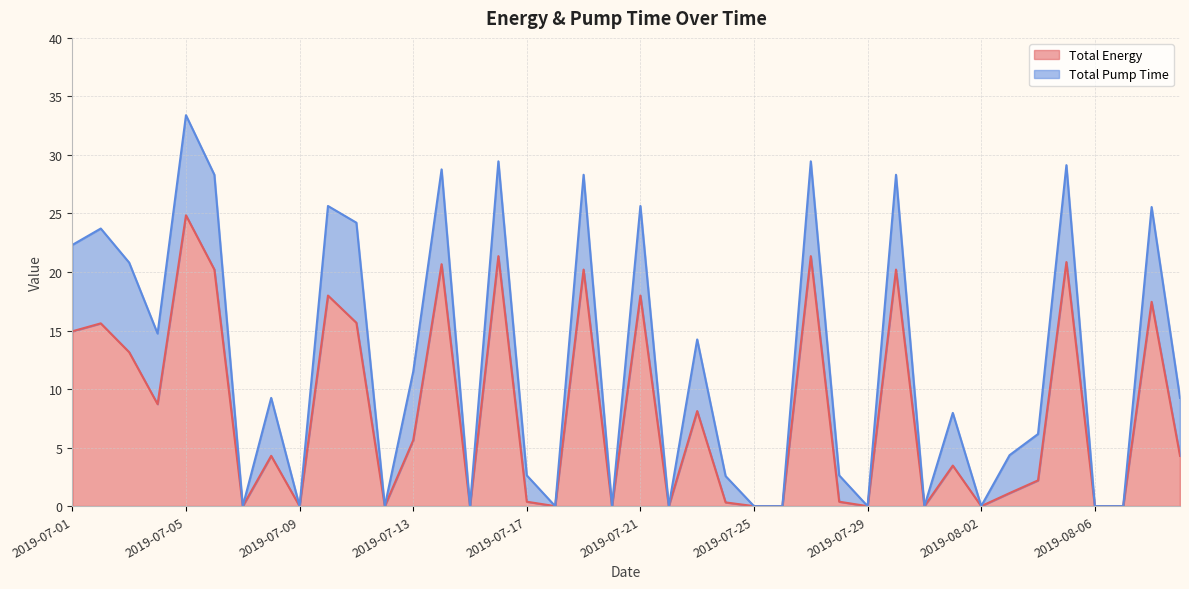

At which category does the data reach its first local peak?

2019-07-02